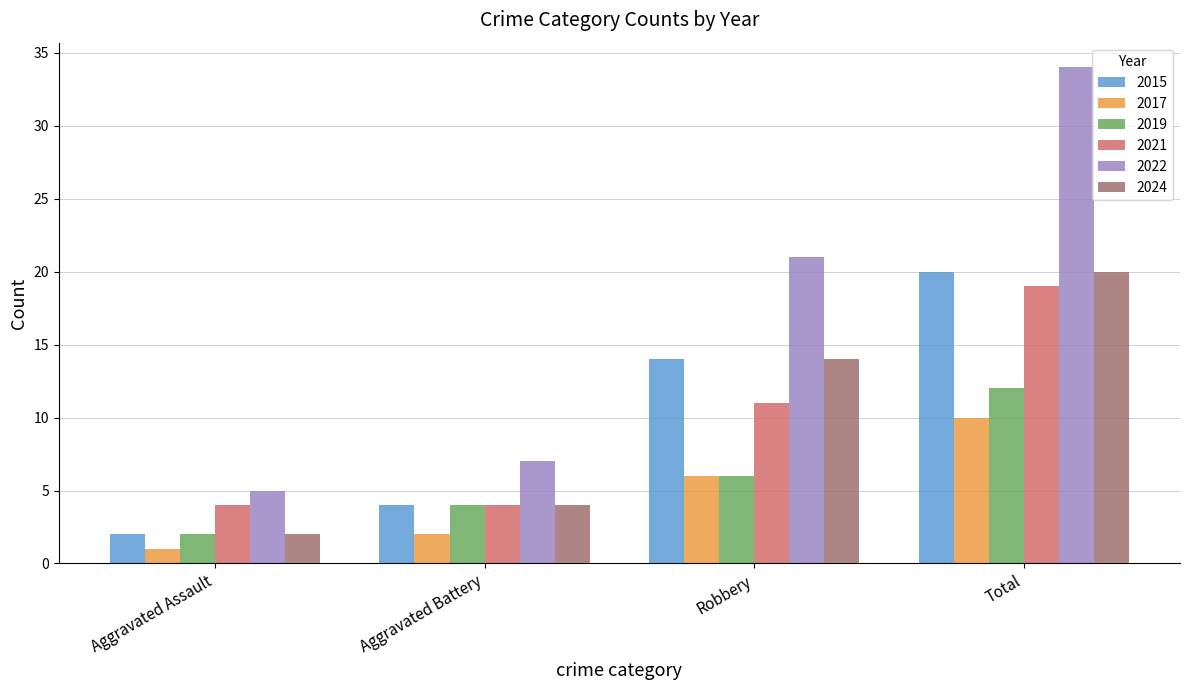

What are all the series names shown in the legend?

2015, 2017, 2019, 2021, 2022, 2024